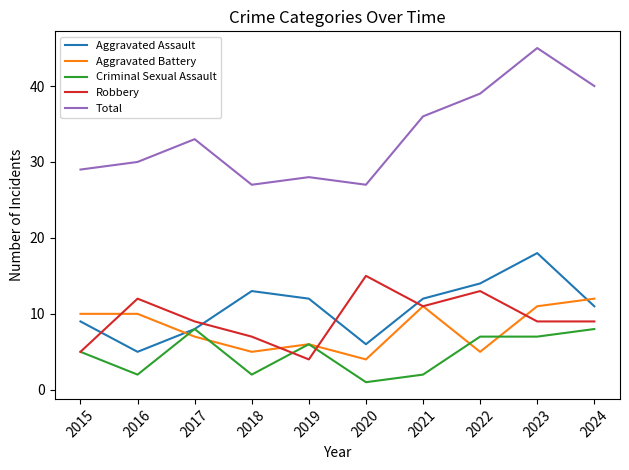

At how many categories does at least one series exceed 8?

10